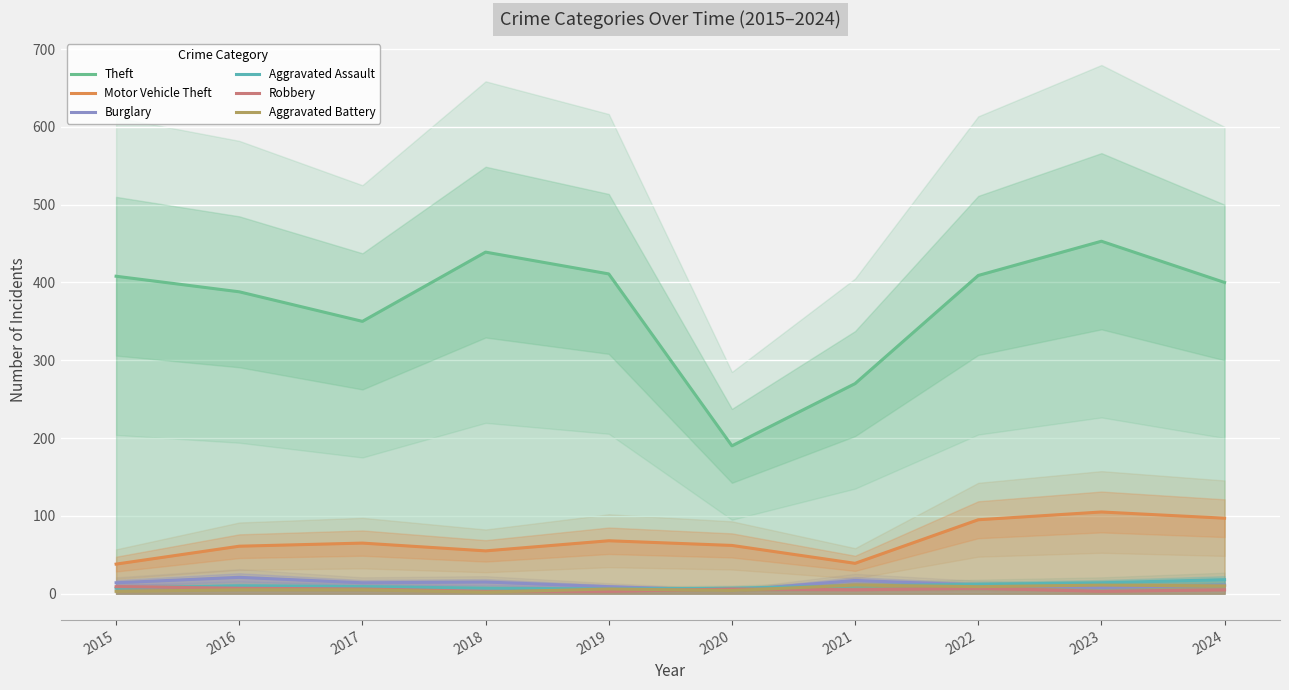

Which series has the largest total across all categories?

Theft